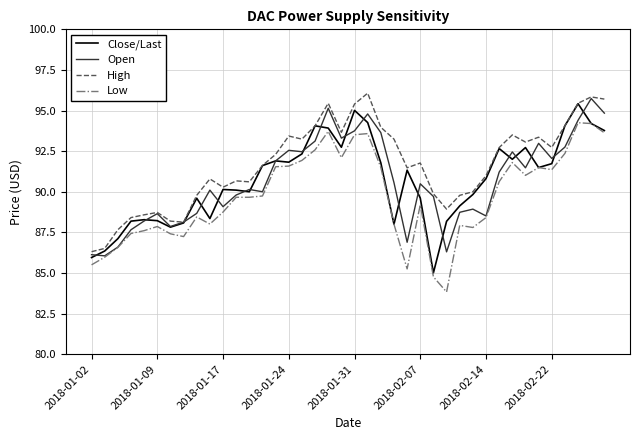

What is the greatest value displayed?

96.1